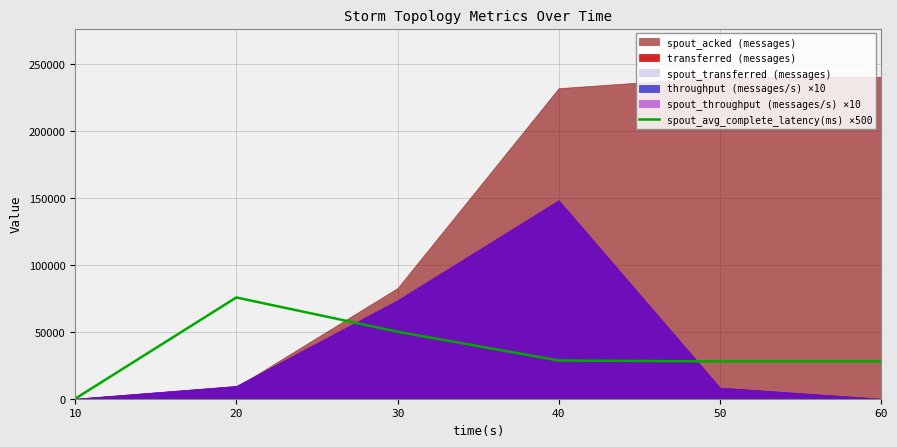

The value of spout_avg_complete_latency(ms) ×500 at 60 is 27850. True or false?

True